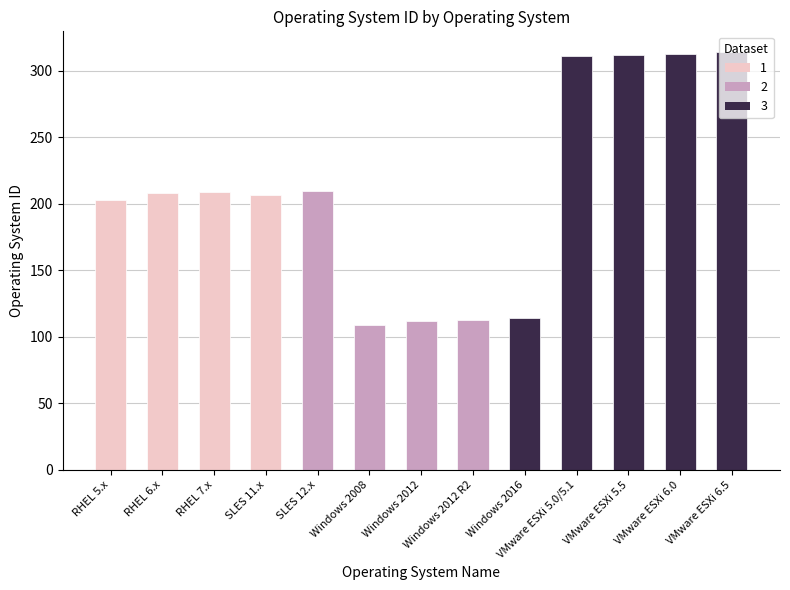

How many categories are shown in the chart?

13